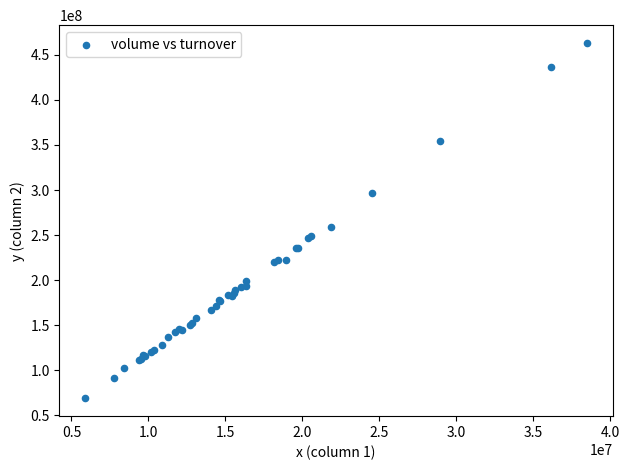

What Y value in the scatter plot is closest to 266007867?

259399804